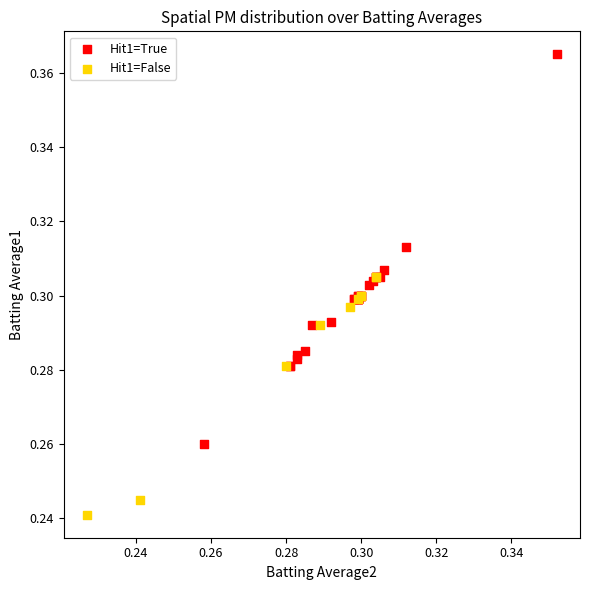

Which series has the largest Y range (max minus min)?

Hit1=True